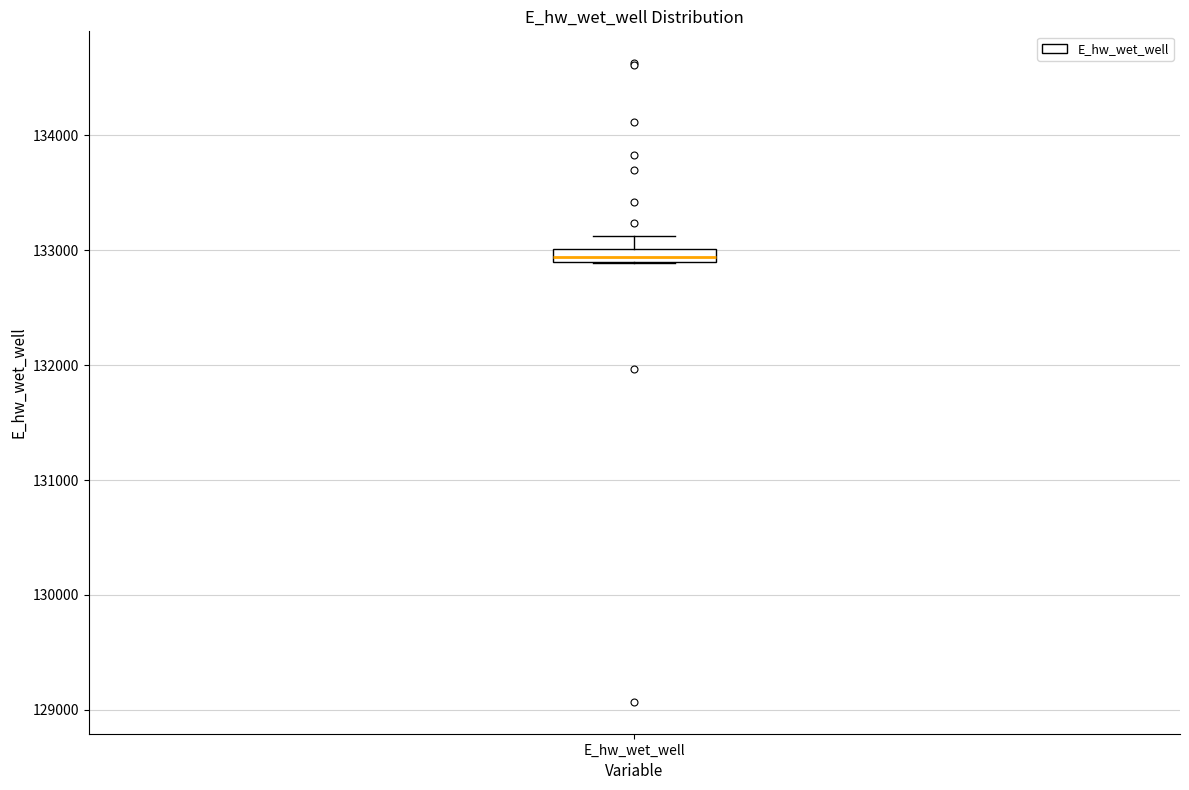

Where does the upper whisker of the box for E_hw_wet_well end on the y-axis? The values are not printed on the chart, so give them approximately, as read against the axis.

133100